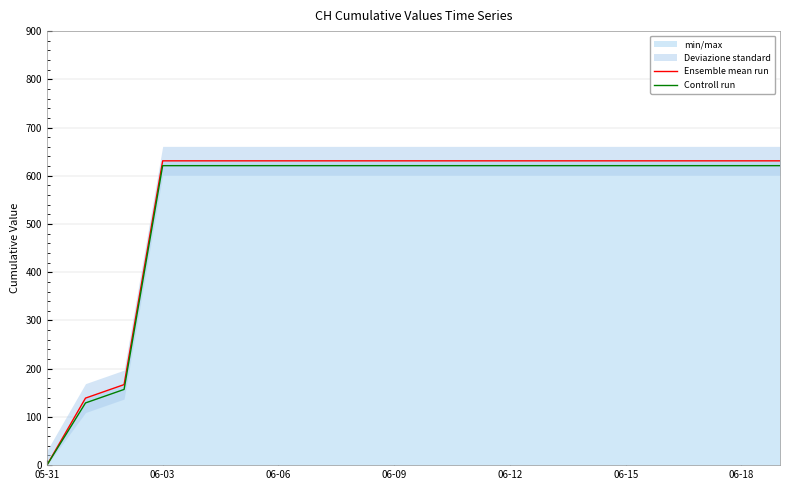

Is it true that Controll run equals 1006 at 06-09?

False